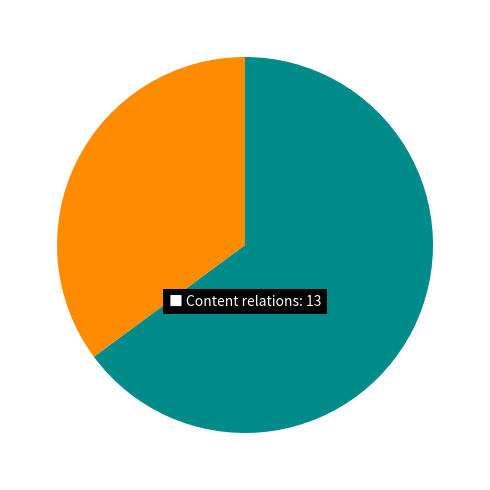

Is there a majority slice in this chart?

Yes